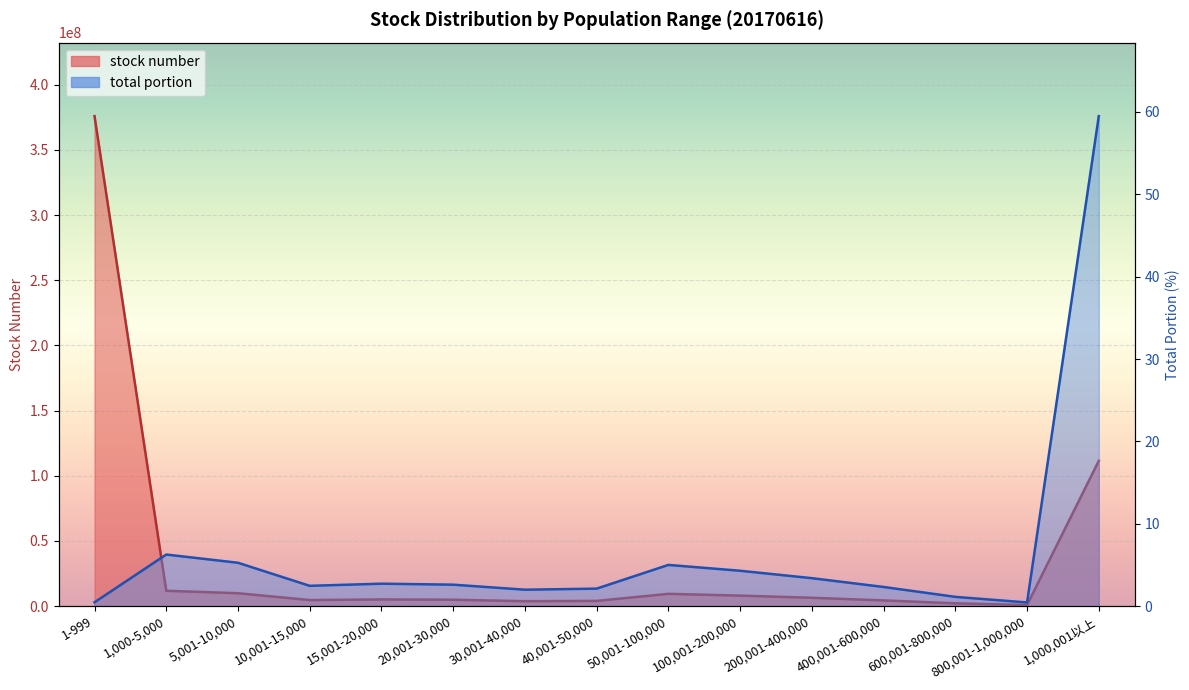

The total portion series shows 3.9 at 15,001-20,000. True or false?

False